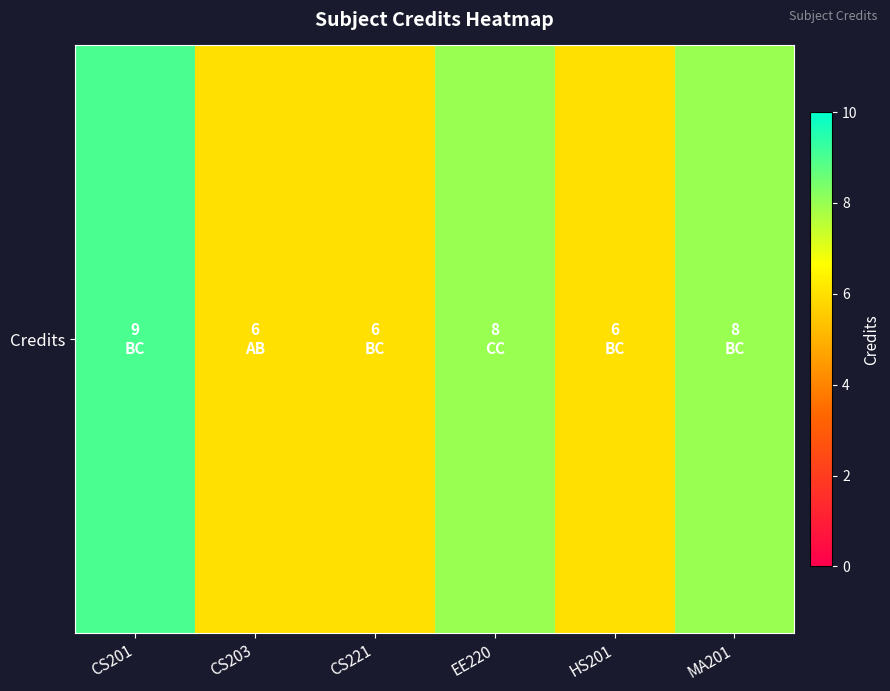

Reading right to left, extract all data points from this chart.

MA201=8	HS201=6	EE220=8	CS221=6	CS203=6	CS201=9